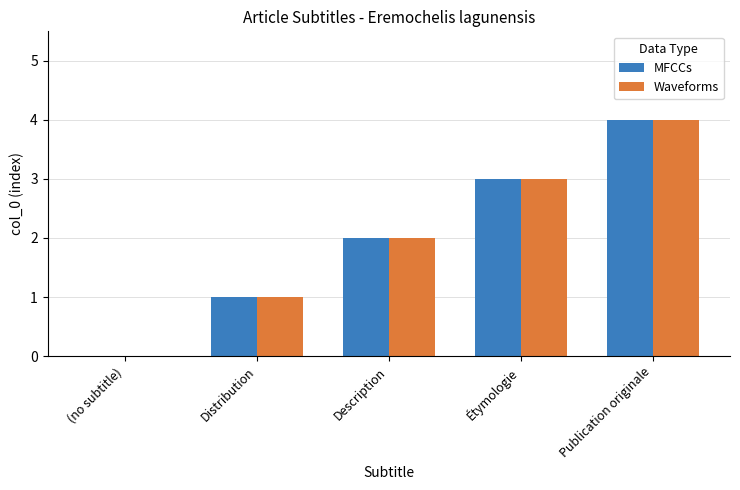

What is the sum of the Waveforms values at Distribution and Étymologie?

4